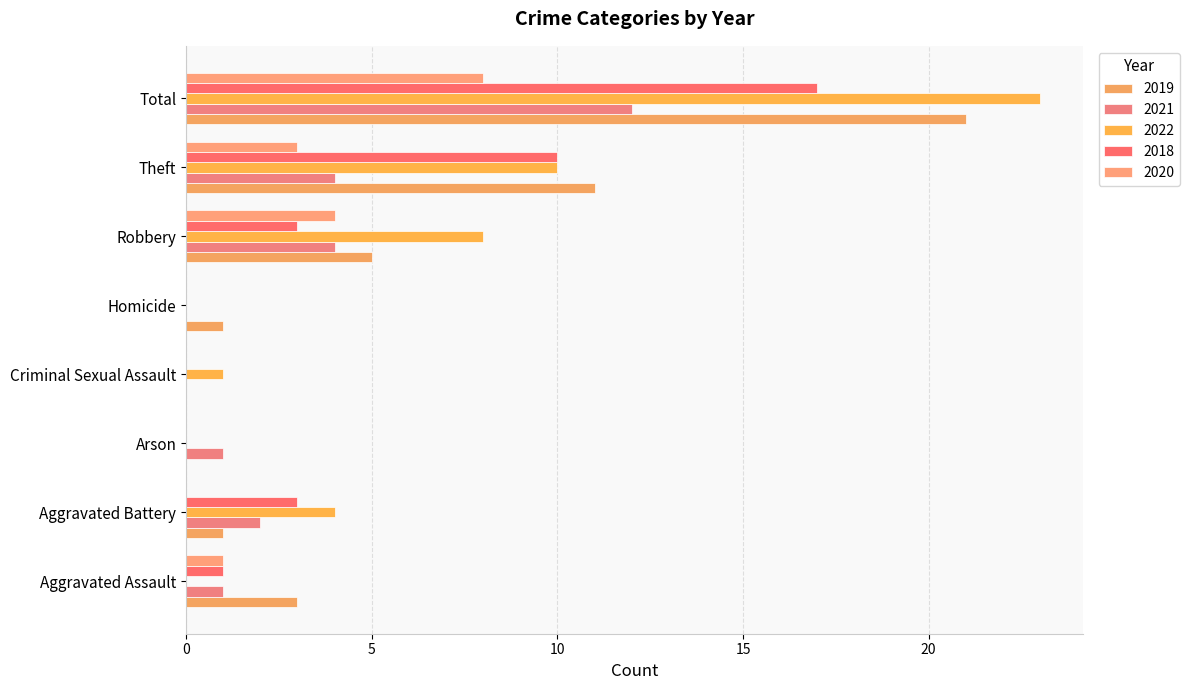

At which category does the chart reach its minimum across all series?

Arson